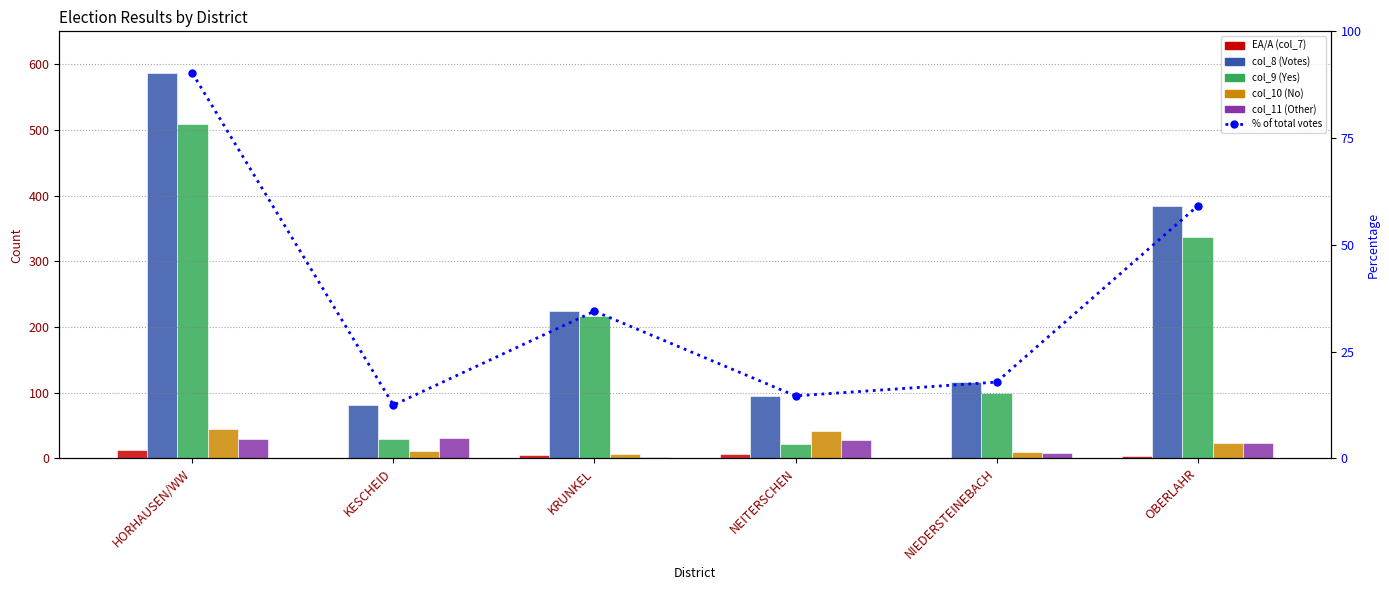

How many values in the % of total votes series exceed 34?

3